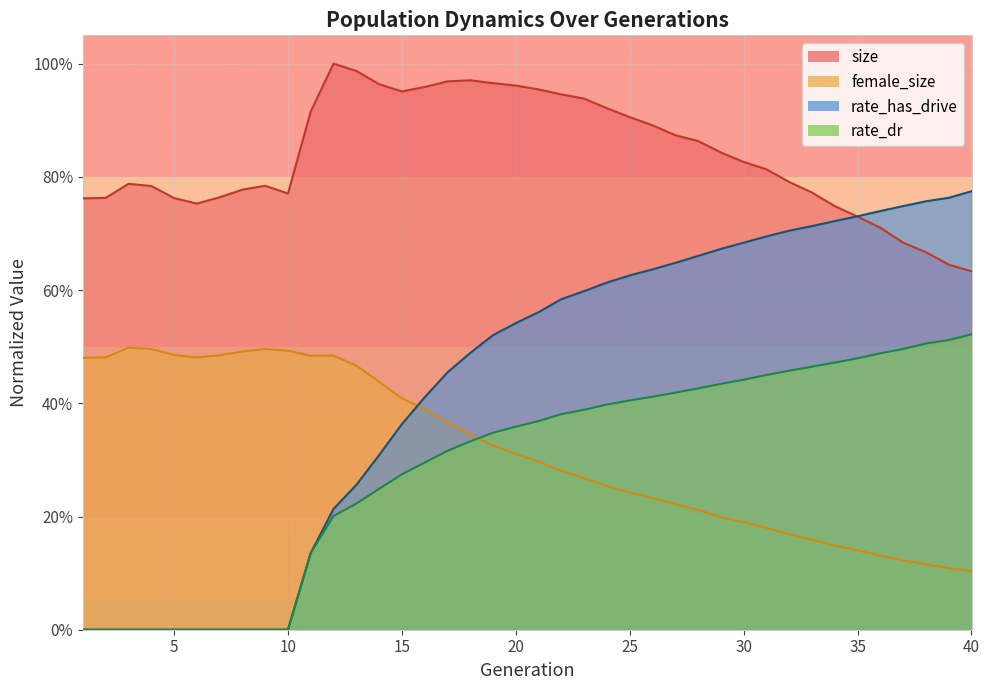

How many categories are shown in the chart?

40